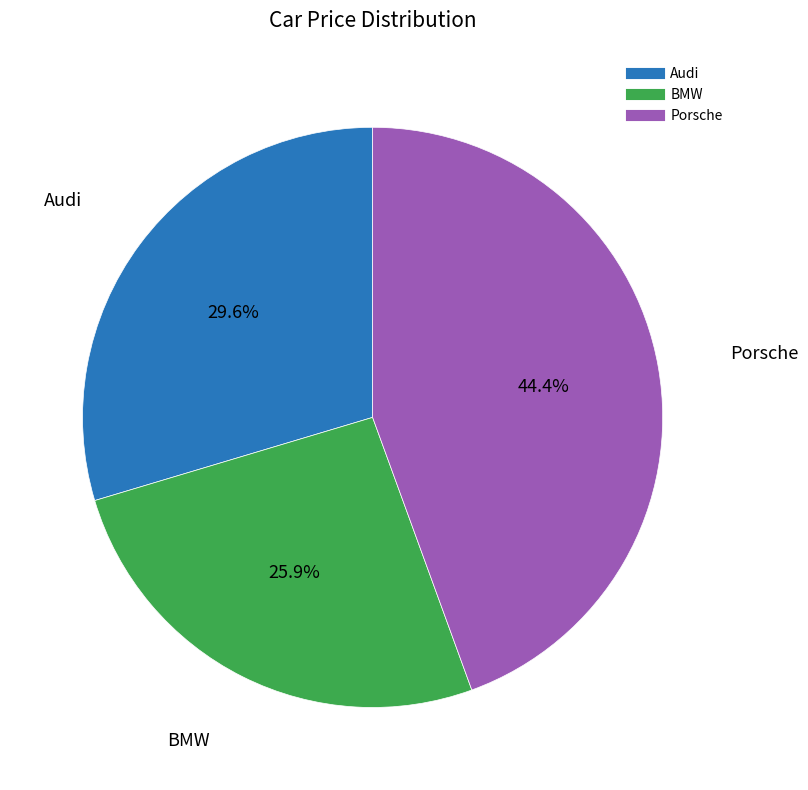

The Audi slice represents 30% of the pie. True or false?

True